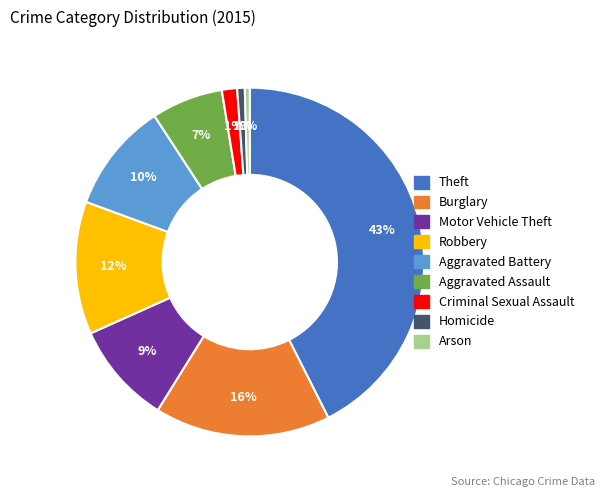

Which has a higher value, Theft or Arson?

Theft